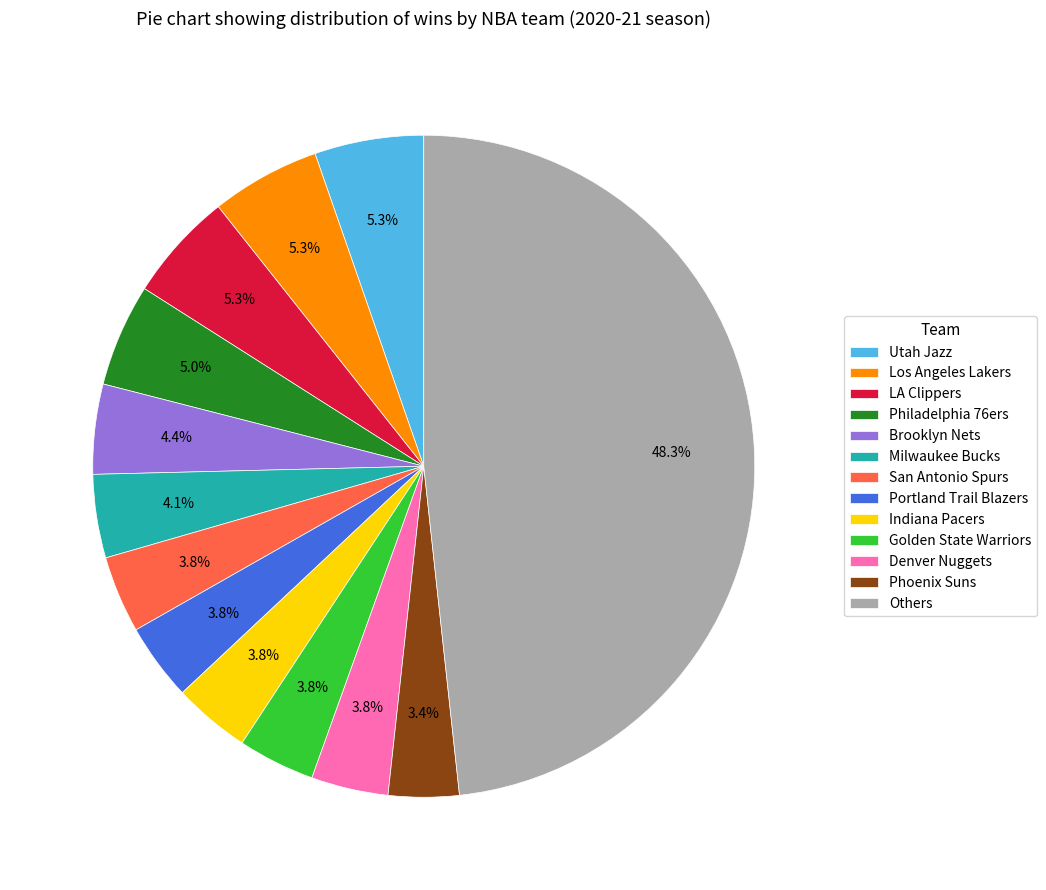

How many segments does this pie chart have?

13